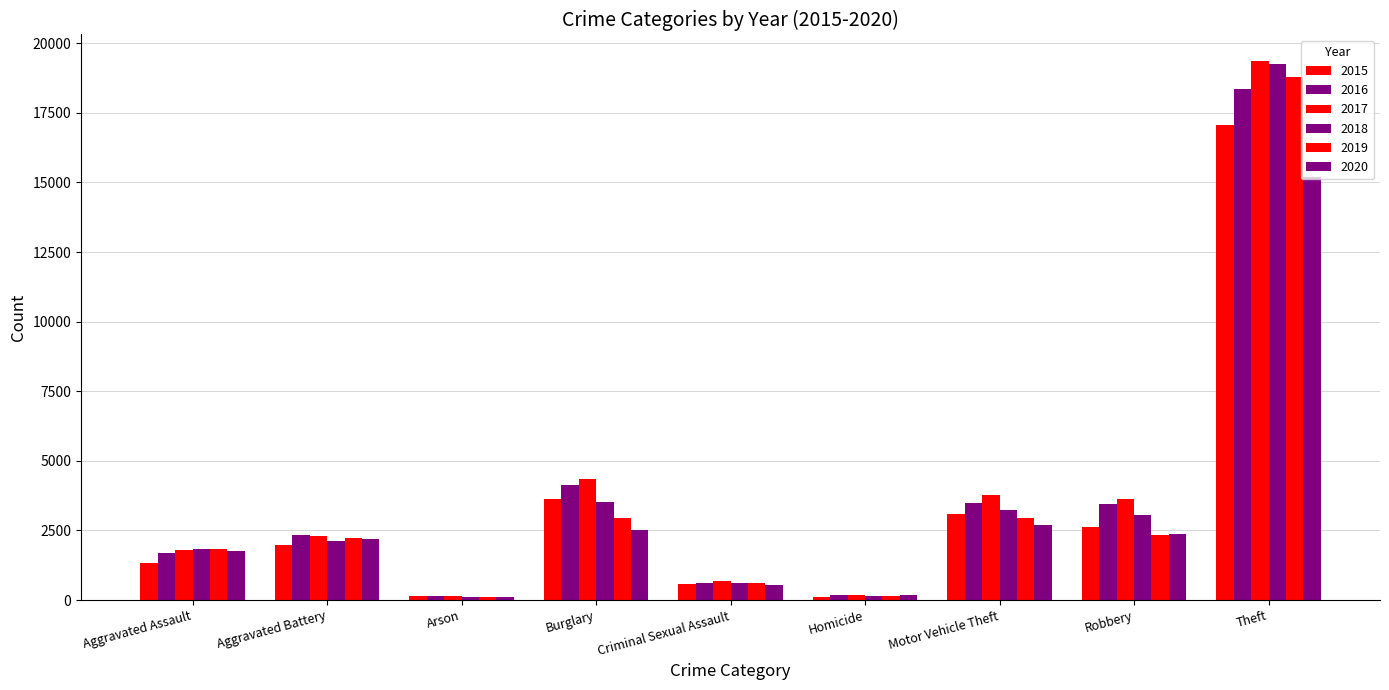

Which category has the highest value in the 2018 series?

Theft